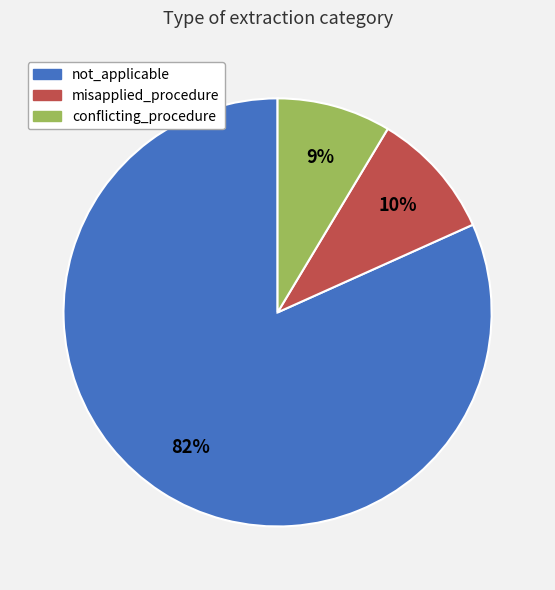

True or false: misapplied_procedure accounts for 1% of the total.

False